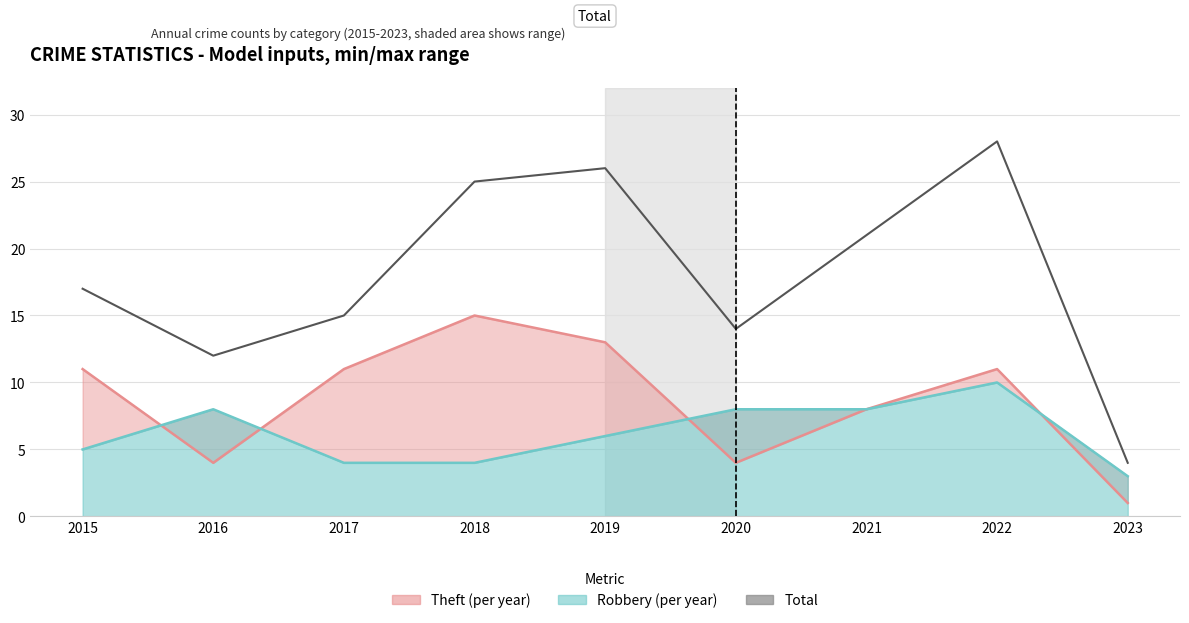

What is the value of the 4th point from the left?

25